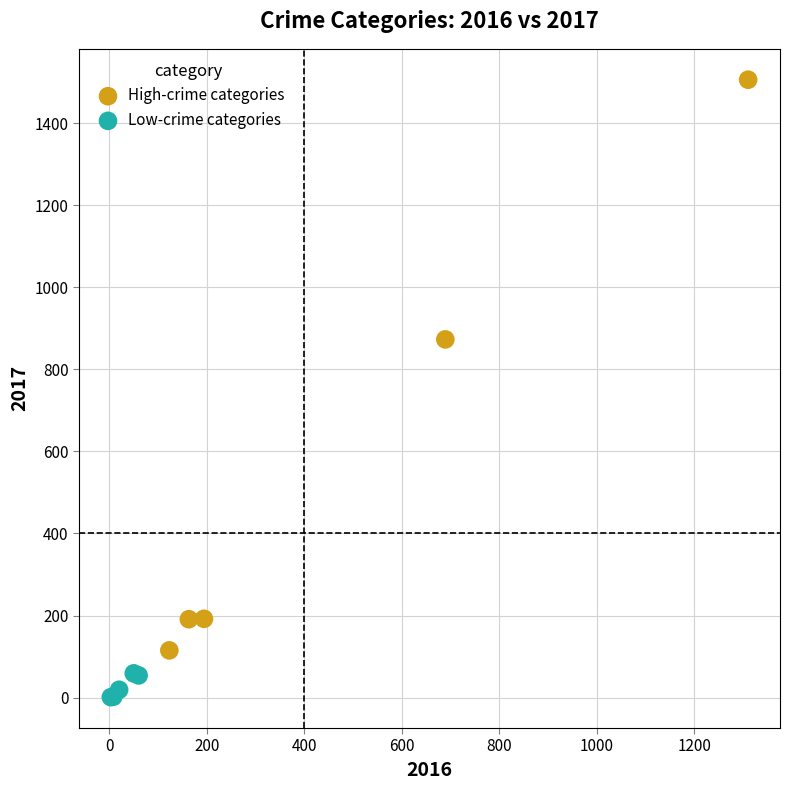

Which series reaches the minimum Y coordinate?

Low-crime categories